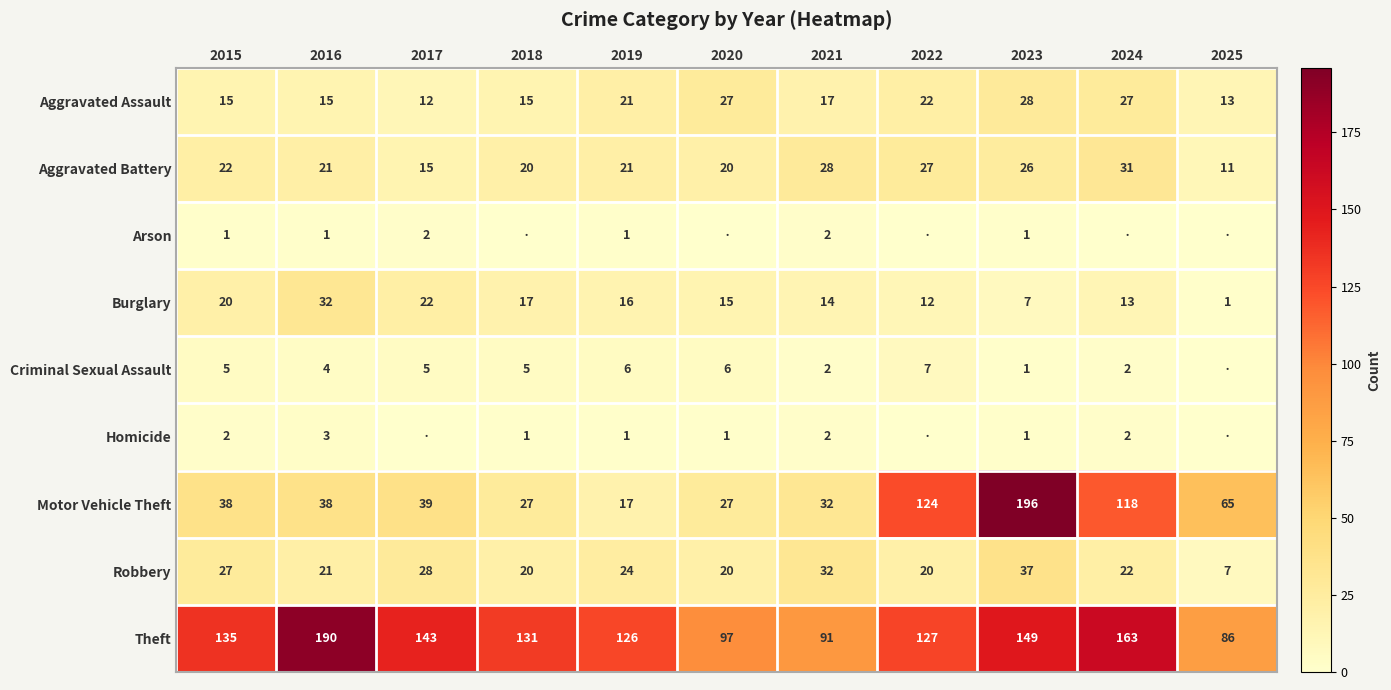

At which category is the sum across all series the highest?

2023